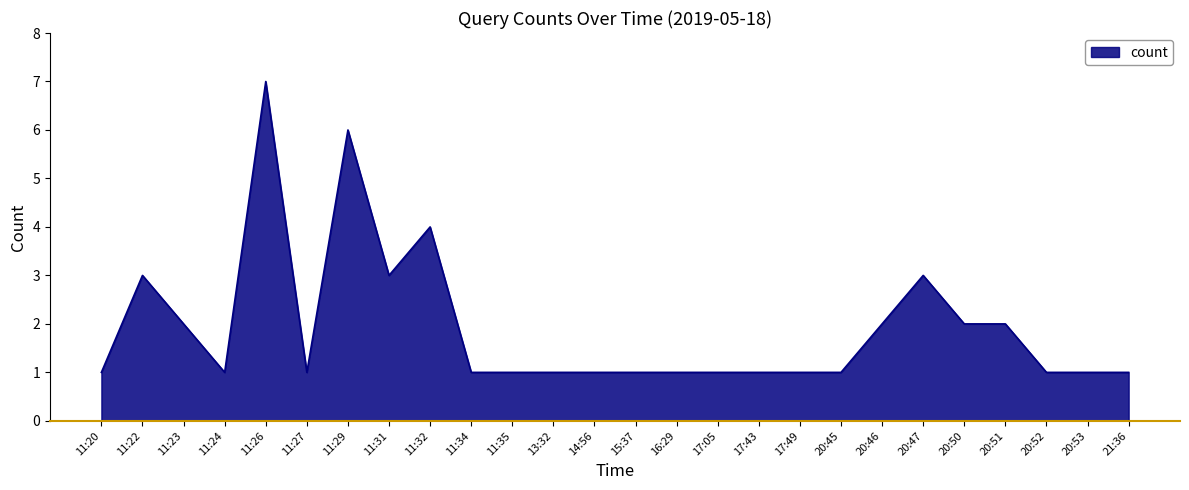

What value does the data have at 11:20?

1